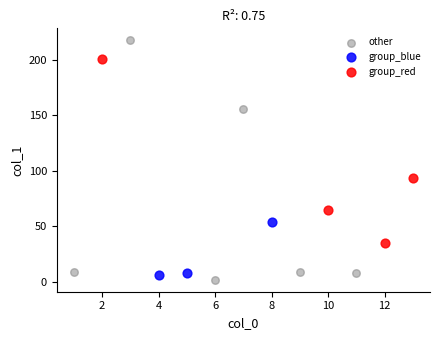

Which series has the largest Y range (max minus min)?

other